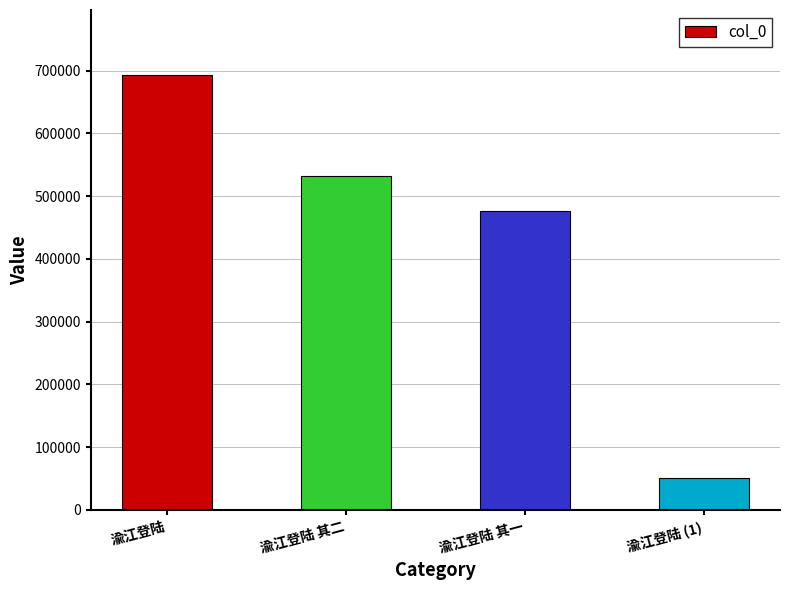

What is the change in value from 渝江登陆 其二 to 渝江登陆 (1)?

-481038